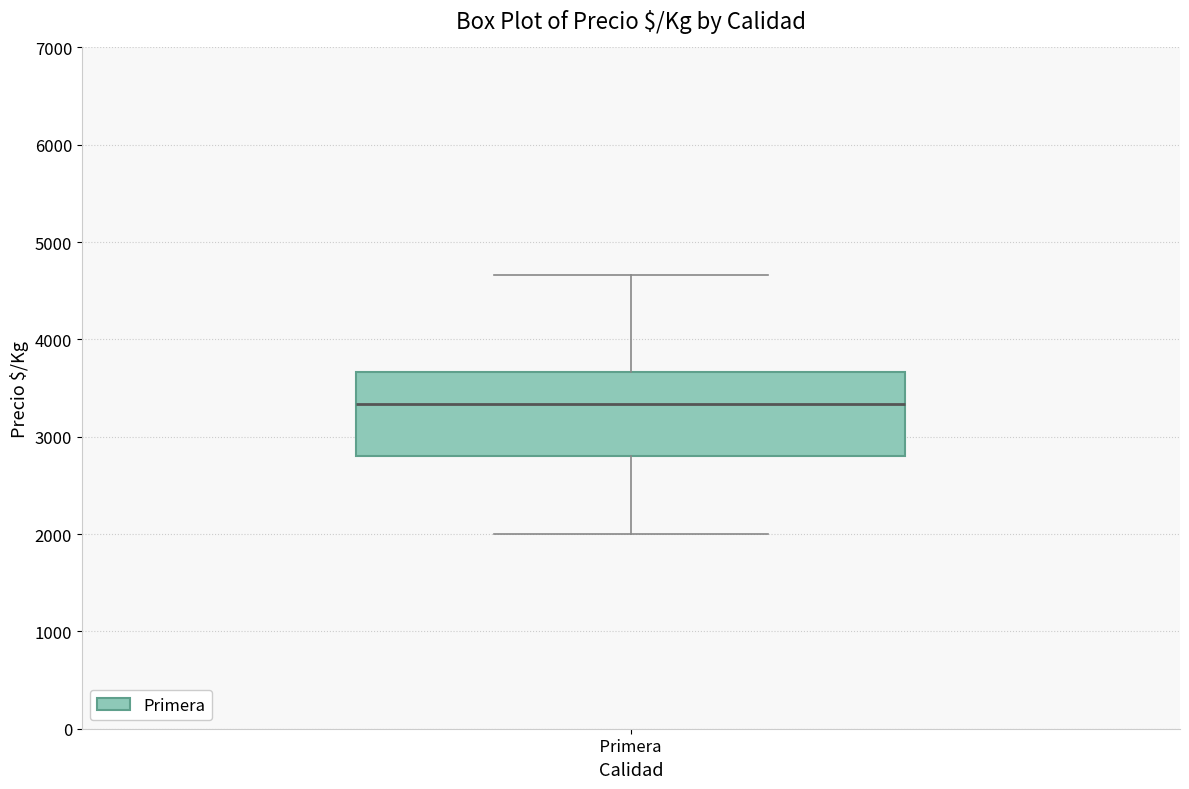

Read this box plot against the y-axis: the position of the median line, the range covered by the box, and the ends of both whiskers. The values are not printed on the chart, so give them approximately, as read against the axis.

median 3300, box 2800 to 3700, whiskers 2000 to 4700